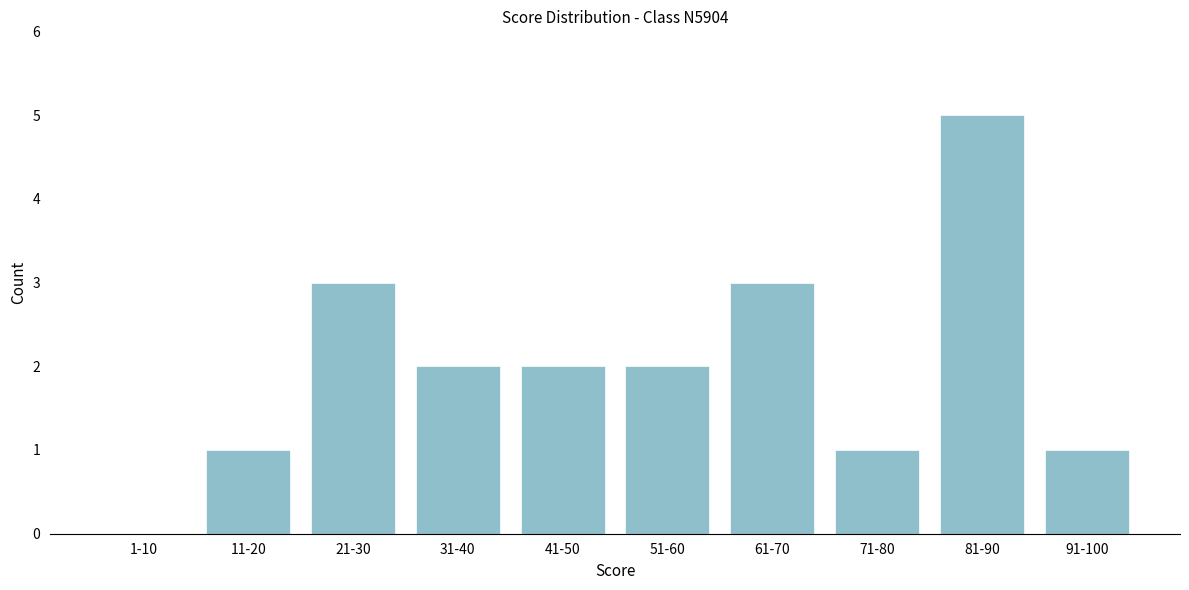

Reading left to right, list all the values displayed in this chart.

1-10=0	11-20=1	21-30=3	31-40=2	41-50=2	51-60=2	61-70=3	71-80=1	81-90=5	91-100=1